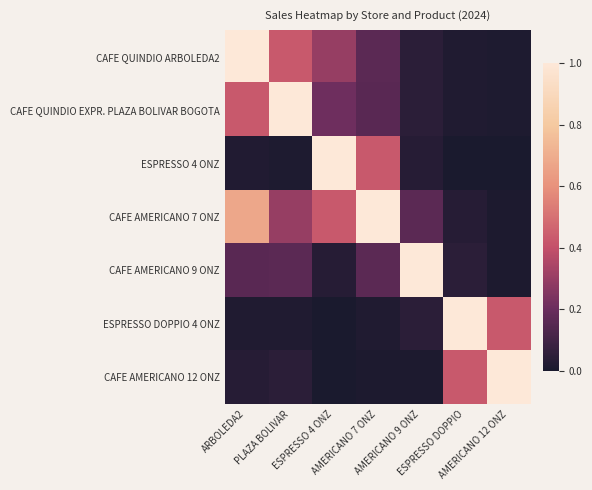

Reading left to right, what are all the values shown in this chart?

CAFE QUINDIO ARBOLEDA2: ARBOLEDA2=1.0	PLAZA BOLIVAR=0.4	ESPRESSO 4 ONZ=0.3	AMERICANO 7 ONZ=0.2	AMERICANO 9 ONZ=0.0	ESPRESSO DOPPIO=0.0	AMERICANO 12 ONZ=0.0
CAFE QUINDIO EXPR. PLAZA BOLIVAR BOGOTA: ARBOLEDA2=0.4	PLAZA BOLIVAR=1.0	ESPRESSO 4 ONZ=0.2	AMERICANO 7 ONZ=0.2	AMERICANO 9 ONZ=0.0	ESPRESSO DOPPIO=0.0	AMERICANO 12 ONZ=0.0
ESPRESSO 4 ONZ: ARBOLEDA2=0.0	PLAZA BOLIVAR=0.0	ESPRESSO 4 ONZ=1.0	AMERICANO 7 ONZ=0.4	AMERICANO 9 ONZ=0.0	ESPRESSO DOPPIO=0.0	AMERICANO 12 ONZ=0.0
CAFE AMERICANO 7 ONZ: ARBOLEDA2=0.7	PLAZA BOLIVAR=0.3	ESPRESSO 4 ONZ=0.4	AMERICANO 7 ONZ=1.0	AMERICANO 9 ONZ=0.2	ESPRESSO DOPPIO=0.0	AMERICANO 12 ONZ=0.0
CAFE AMERICANO 9 ONZ: ARBOLEDA2=0.2	PLAZA BOLIVAR=0.2	ESPRESSO 4 ONZ=0.0	AMERICANO 7 ONZ=0.2	AMERICANO 9 ONZ=1.0	ESPRESSO DOPPIO=0.0	AMERICANO 12 ONZ=0.0
ESPRESSO DOPPIO 4 ONZ: ARBOLEDA2=0.0	PLAZA BOLIVAR=0.0	ESPRESSO 4 ONZ=0.0	AMERICANO 7 ONZ=0.0	AMERICANO 9 ONZ=0.0	ESPRESSO DOPPIO=1.0	AMERICANO 12 ONZ=0.4
CAFE AMERICANO 12 ONZ: ARBOLEDA2=0.0	PLAZA BOLIVAR=0.0	ESPRESSO 4 ONZ=0.0	AMERICANO 7 ONZ=0.0	AMERICANO 9 ONZ=0.0	ESPRESSO DOPPIO=0.4	AMERICANO 12 ONZ=1.0